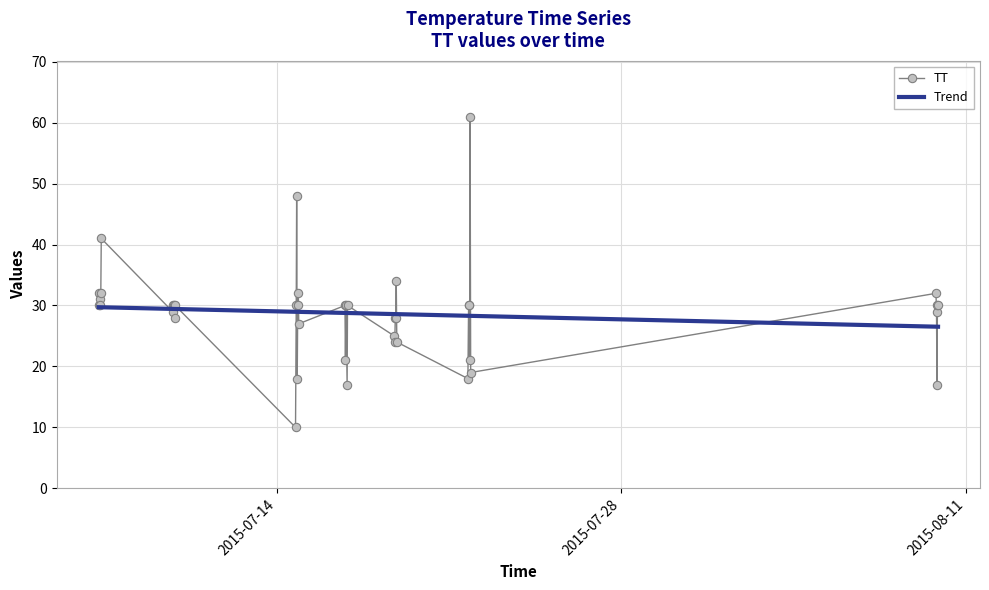

Which series has the widest spread of values?

TT